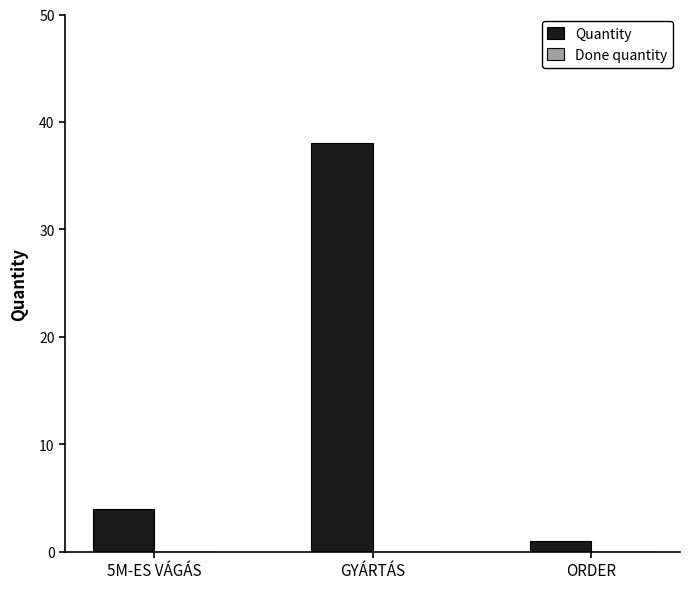

What is the maximum value shown in the chart?

38